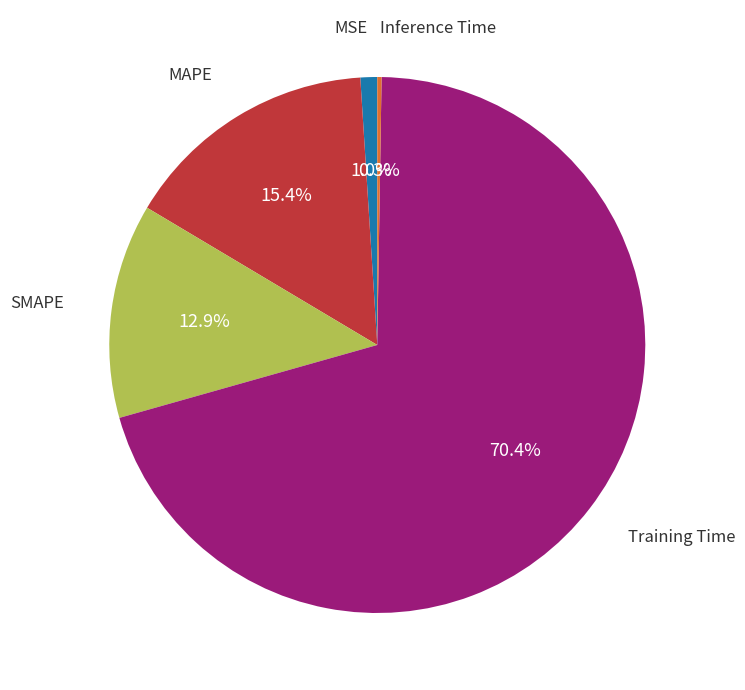

Does any single category account for the majority?

Yes